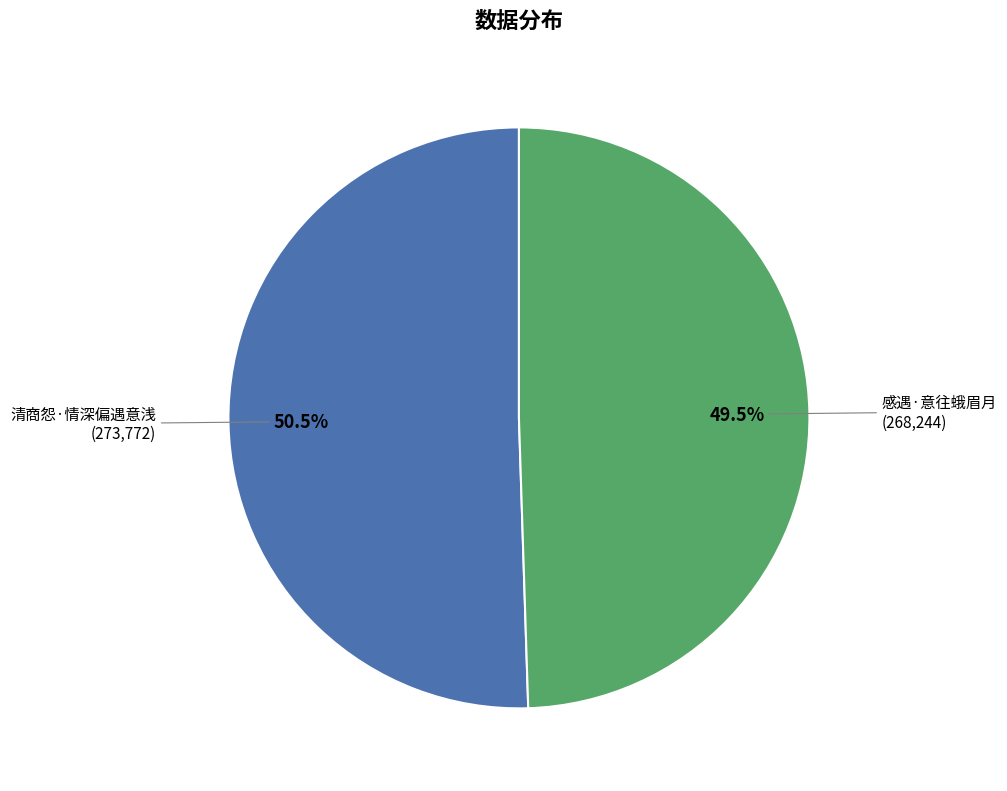

Does 清商怨·情深偏遇意浅 represent more than half of the total?

Yes